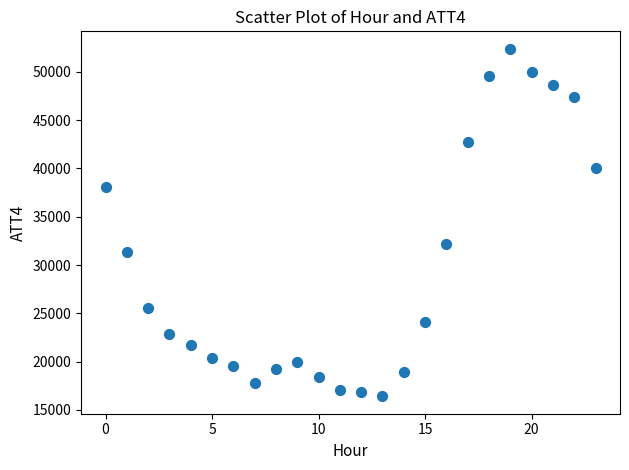

What is the range of Y values (max minus min)?

36000